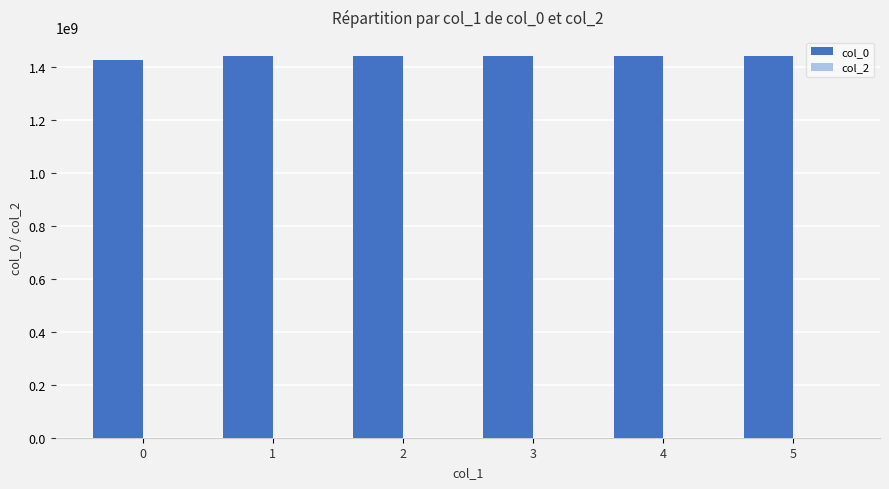

Are the bars horizontal?

No